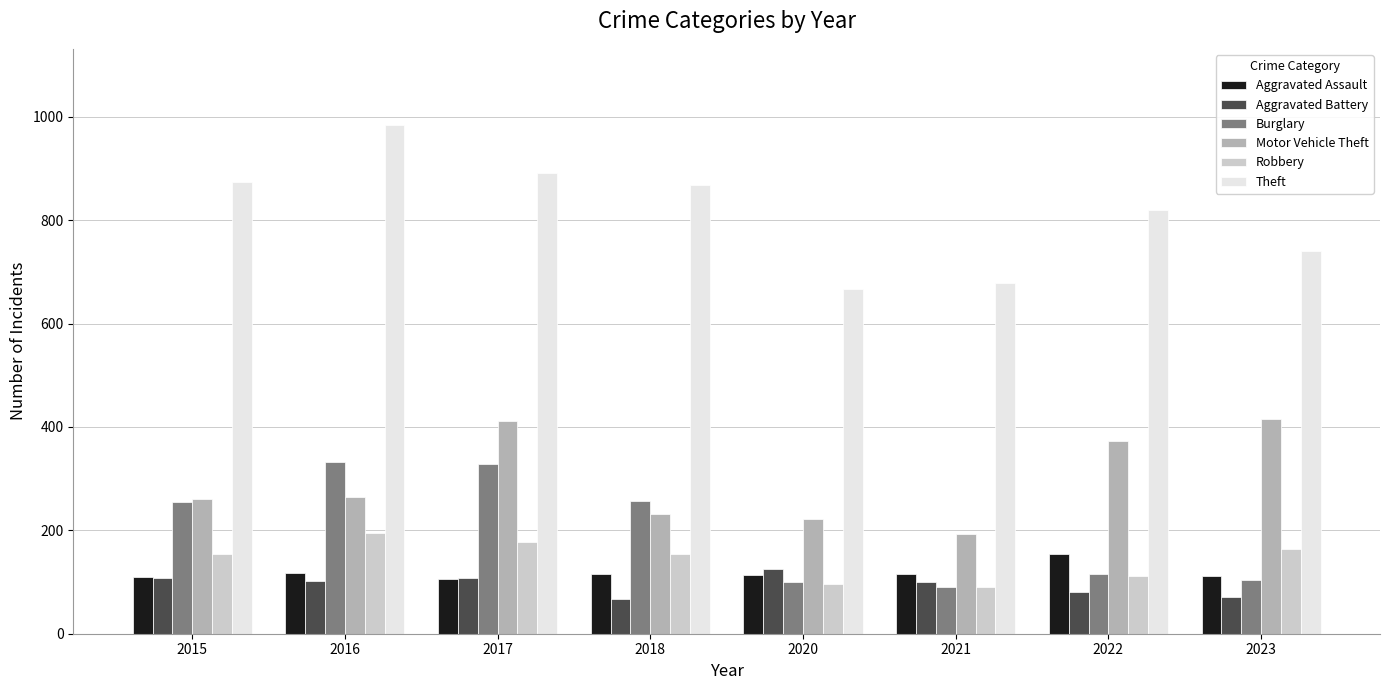

How many bars are there in total?

48